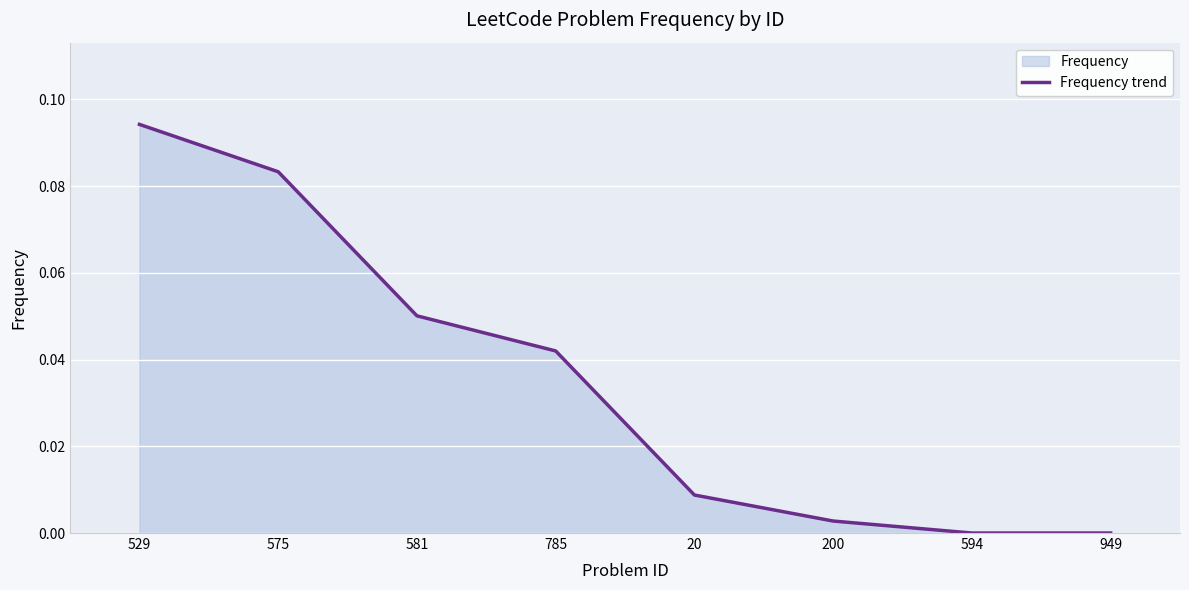

What is the label of the 2nd point from the right?

594